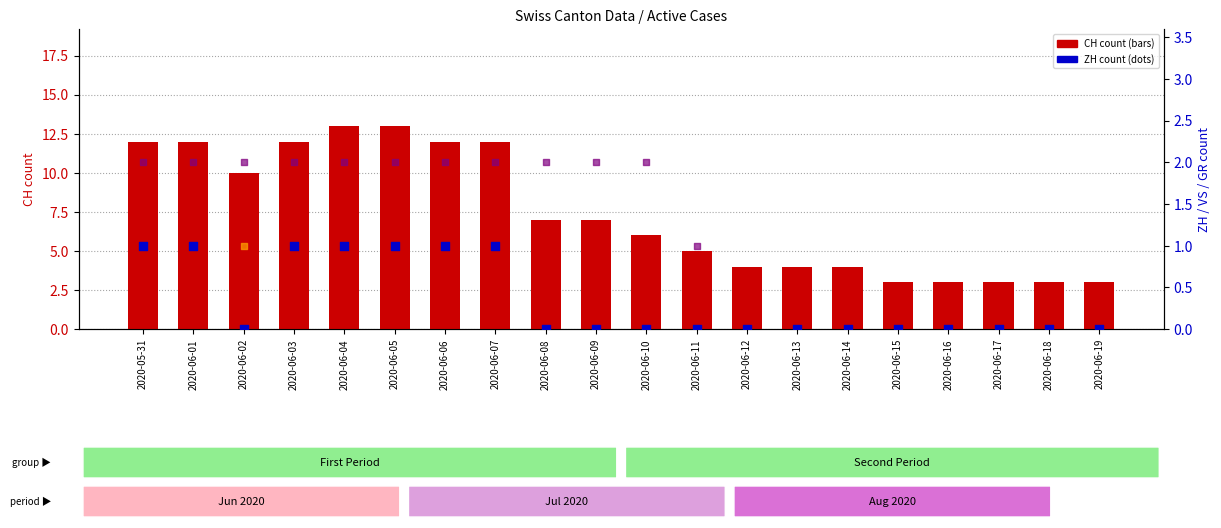

What is the total value across all series at 2020-06-07?

16